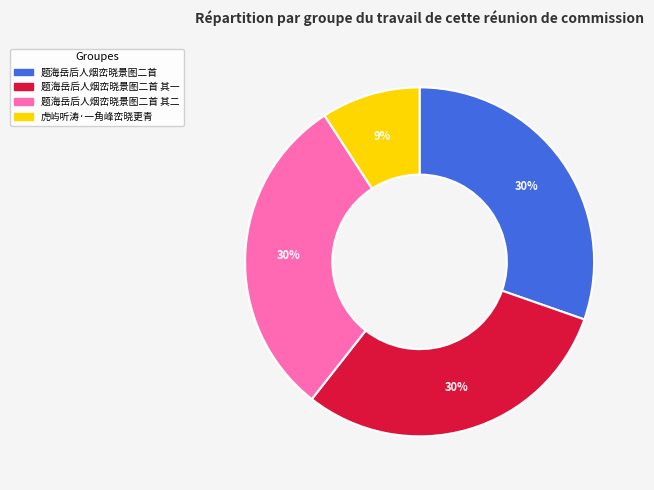

Is there a majority slice in this chart?

No